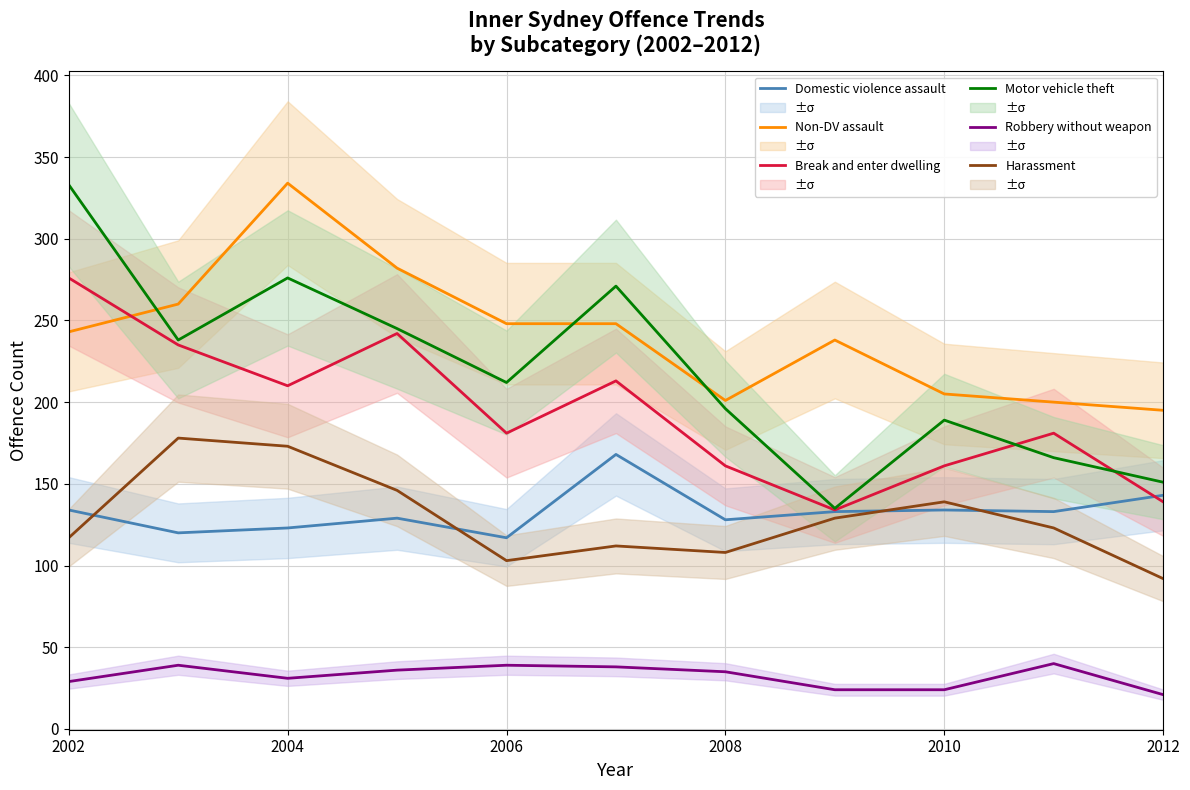

At how many categories does at least one series exceed 214?

7